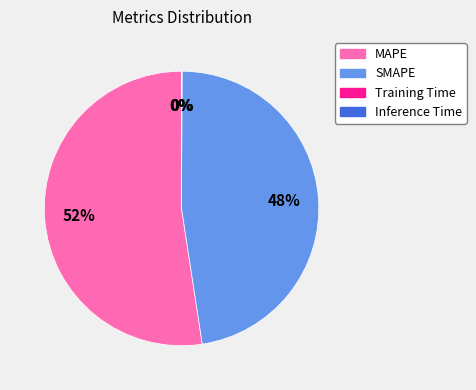

The SMAPE slice represents 48% of the pie. True or false?

True